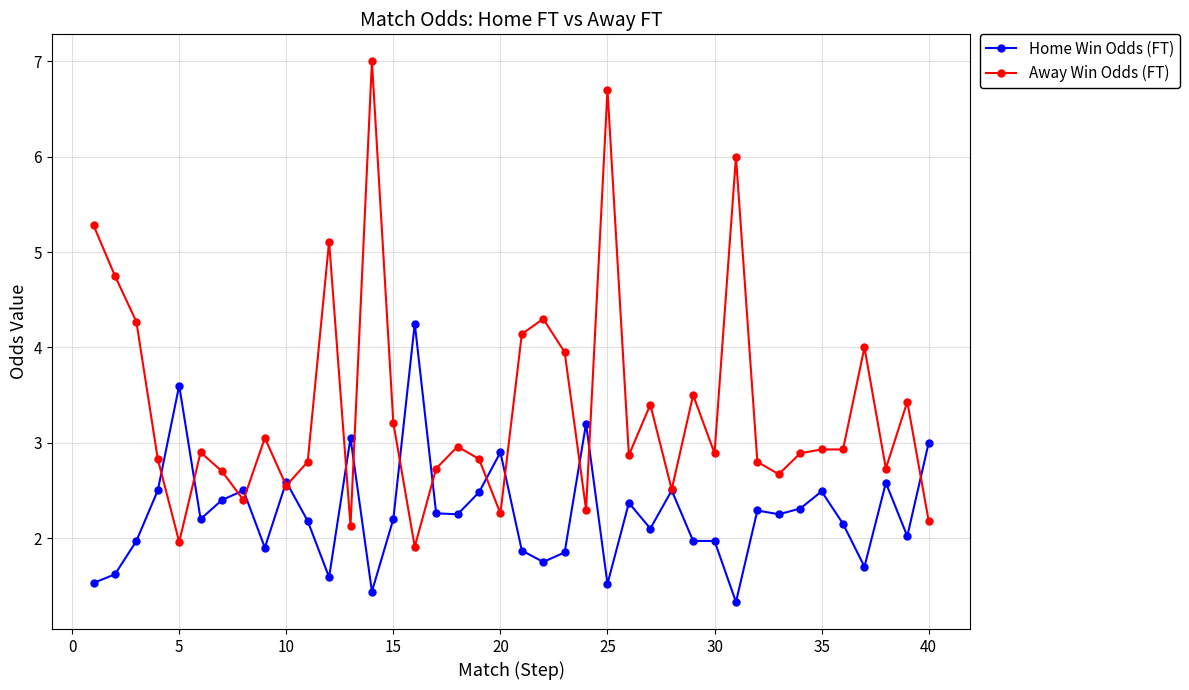

True or false: Away Win Odds (FT) has more than 2 points higher than both neighbors.

True